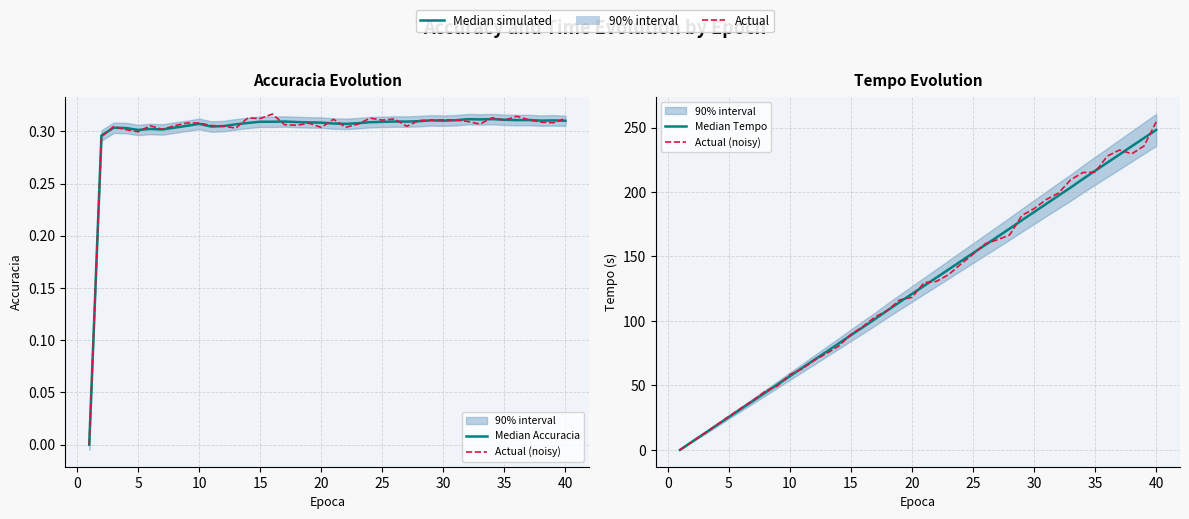

Which series has the largest range (max minus min)?

Actual (noisy)